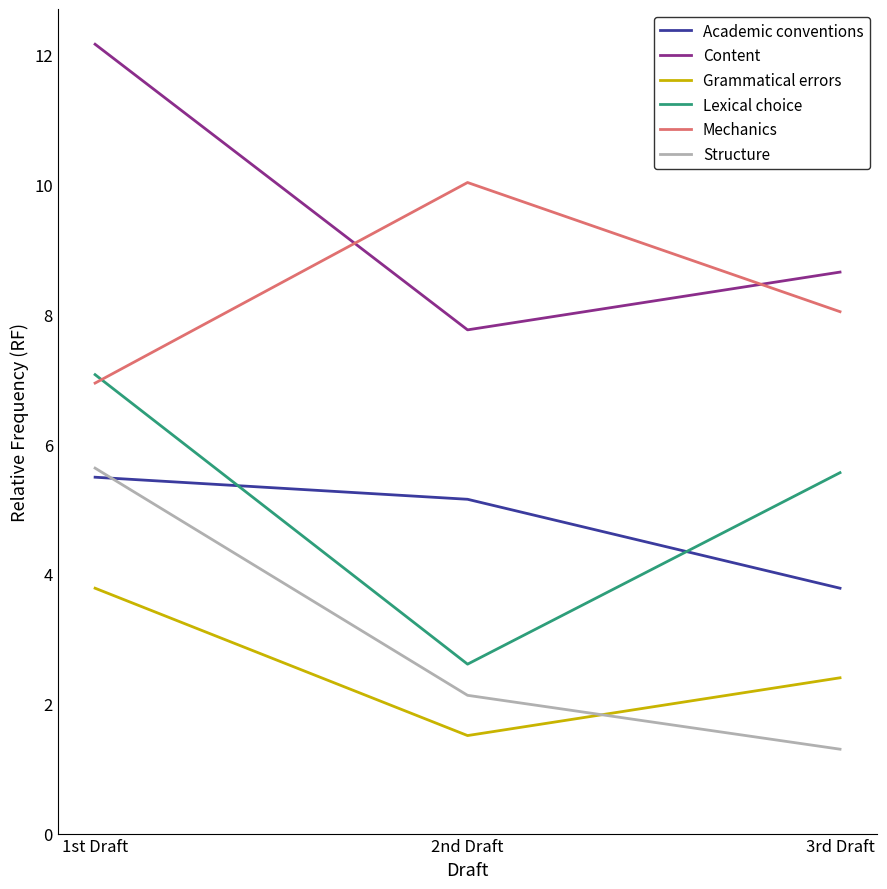

What is the difference between the highest and lowest values at 1st Draft?

8.4